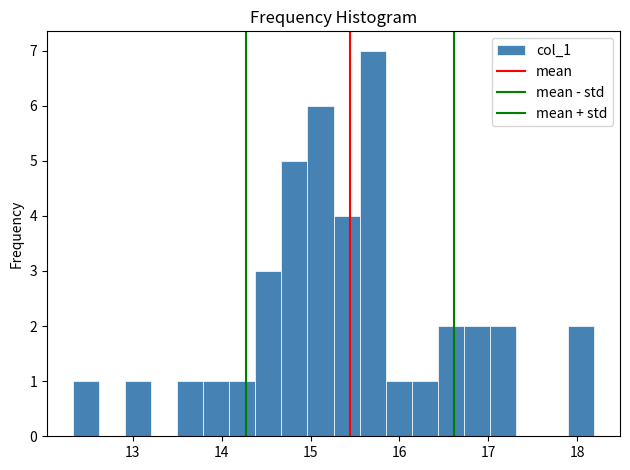

Around what value on the x-axis is the tallest bar? Give the approximate position of its centre, as read against the axis.

15.7